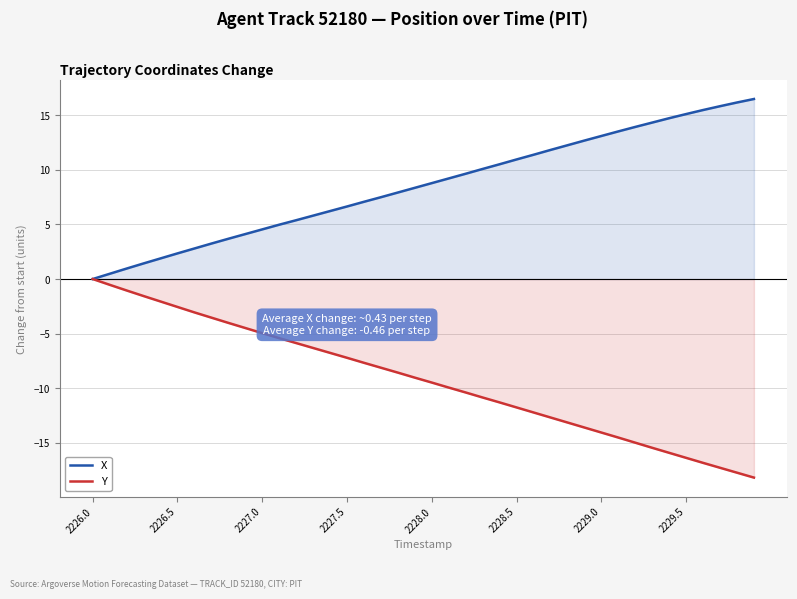

Which series has the largest total across all categories?

X